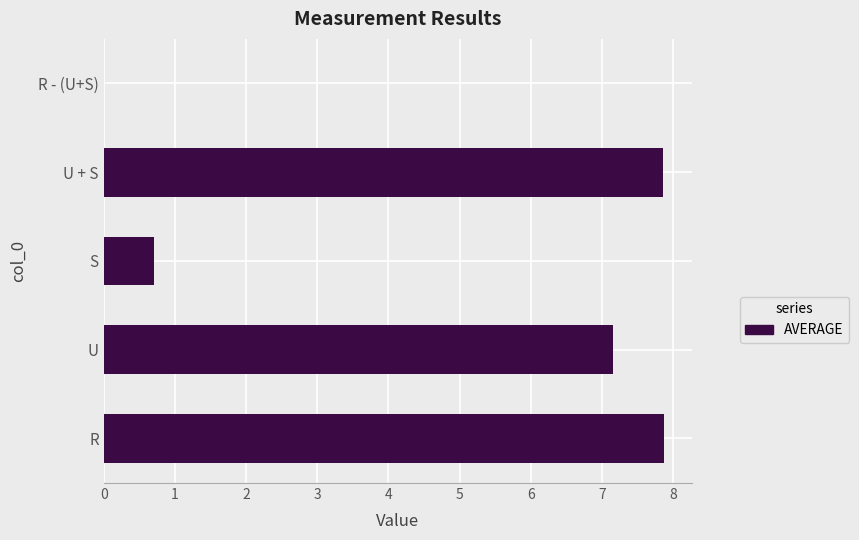

What value does the data have at S?

0.7